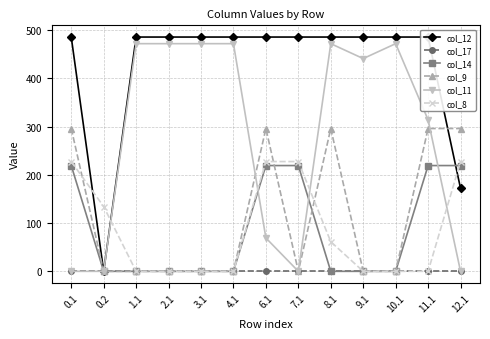

True or false: col_17 and col_11 intersect in this chart.

False